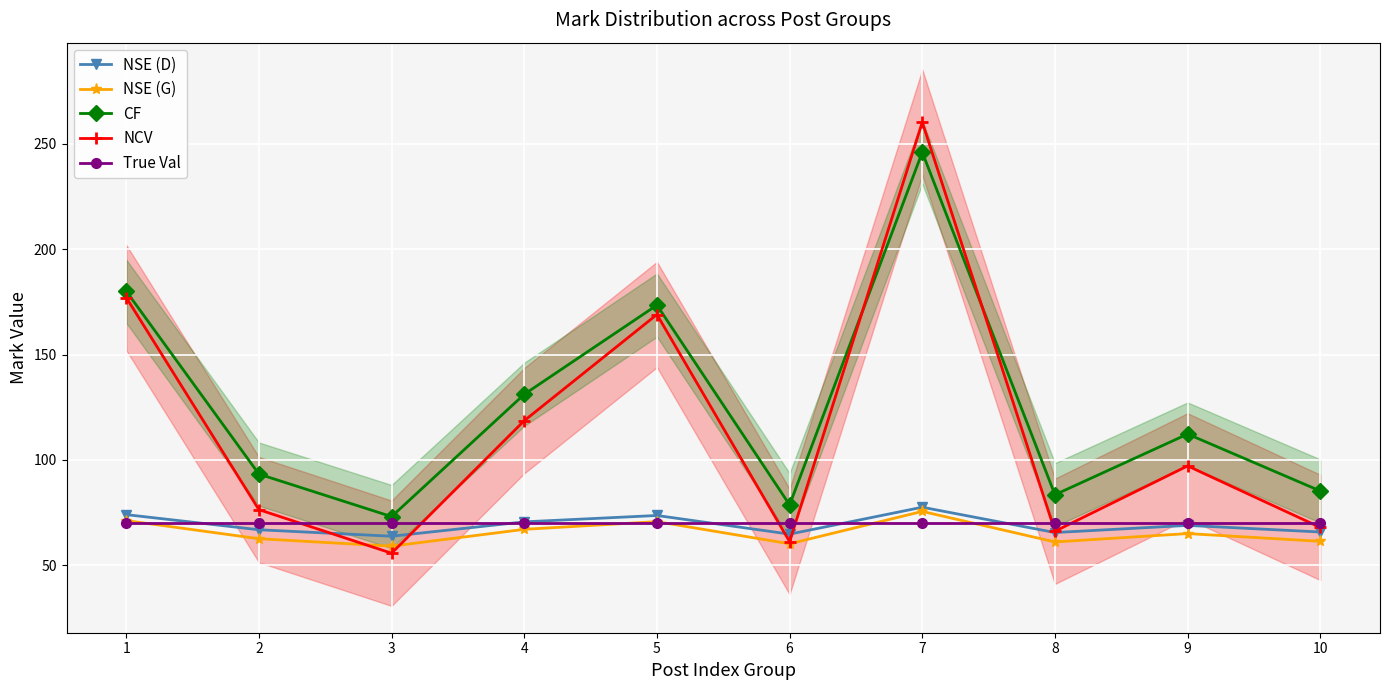

True or false: True Val and CF cross at least once.

False